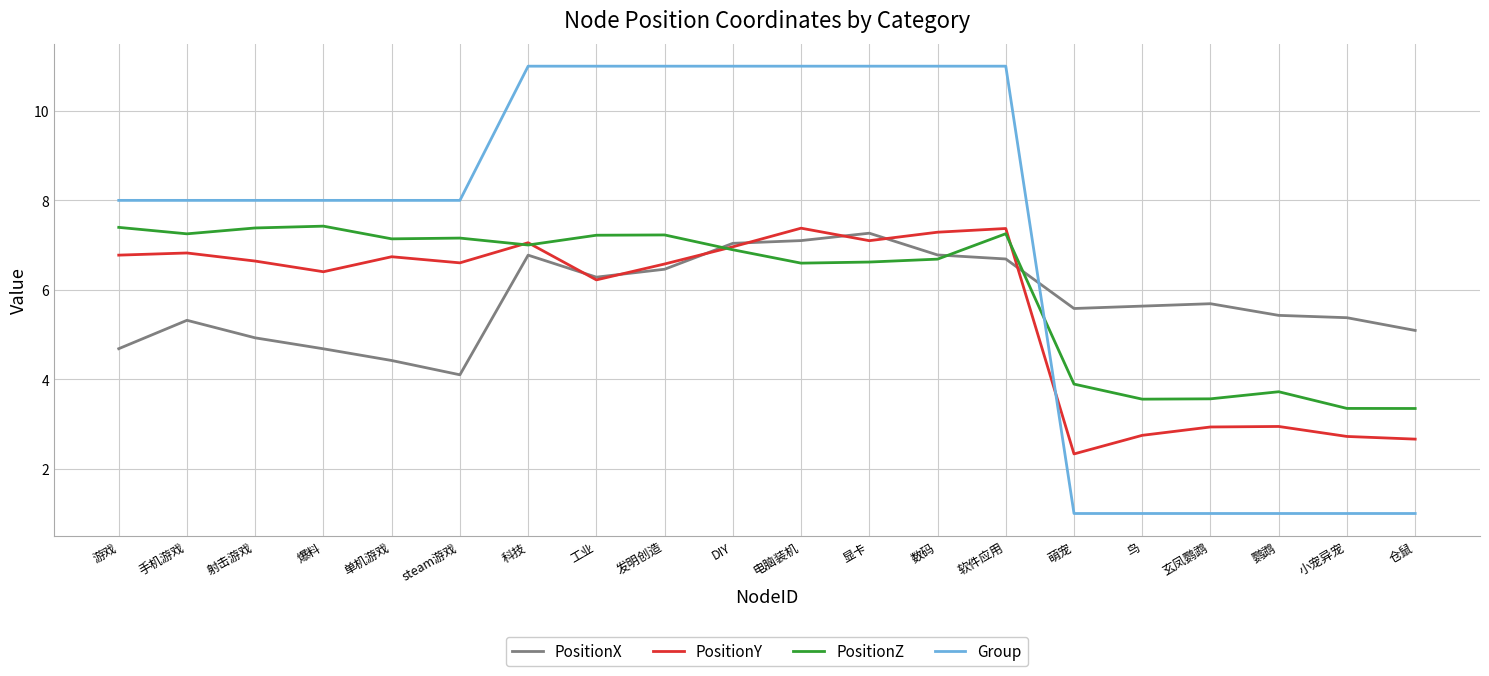

Rank the series at 仓鼠 from highest to lowest value.

PositionX, PositionZ, PositionY, Group